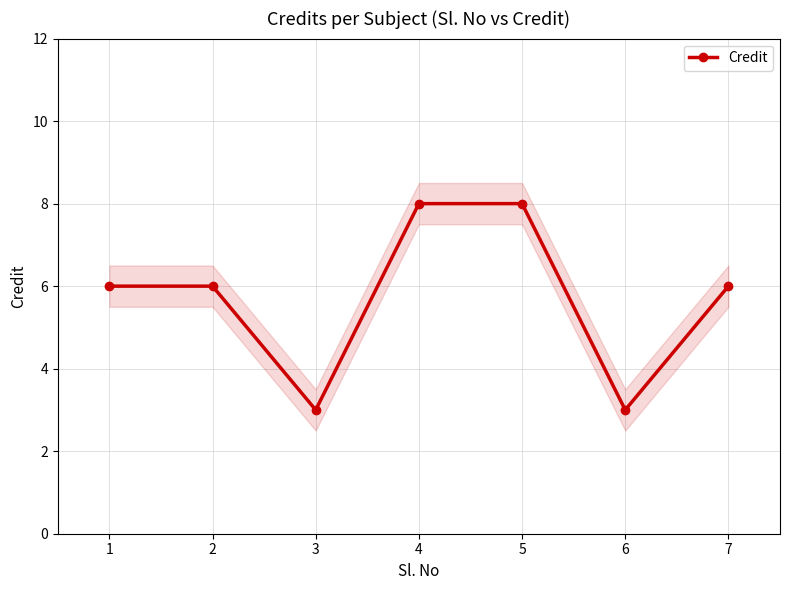

What is the value of the 1st point from the left?

6